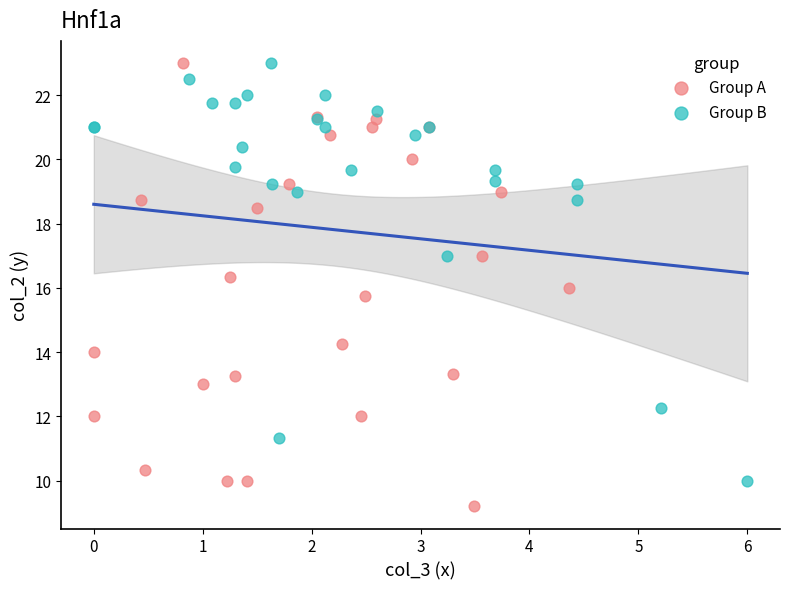

Which series contains the lowest Y value?

Group A